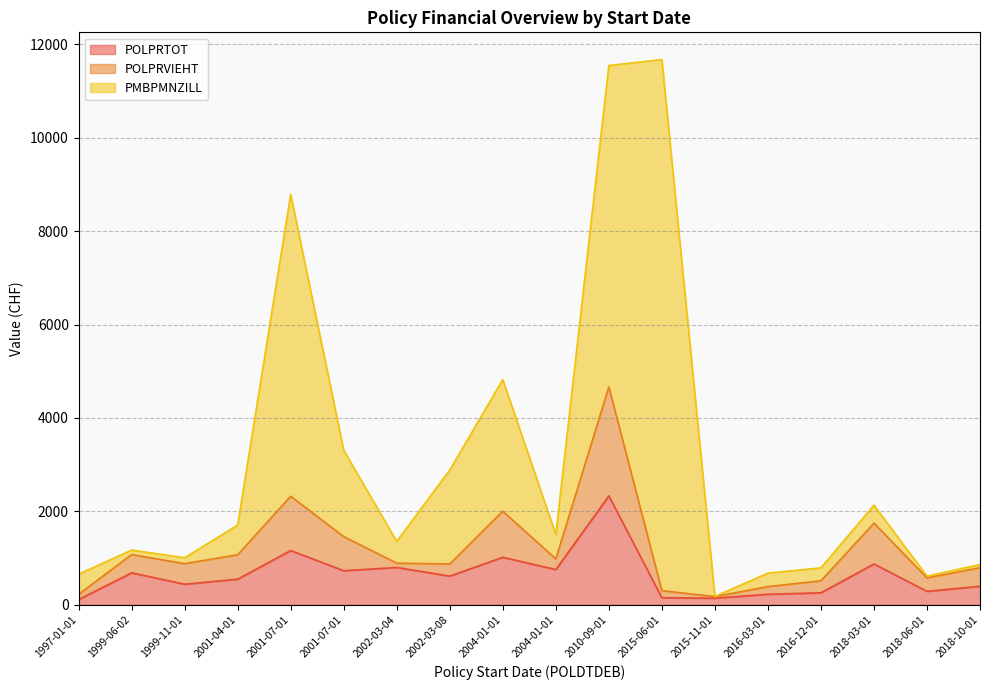

How many data points does each series have?

18